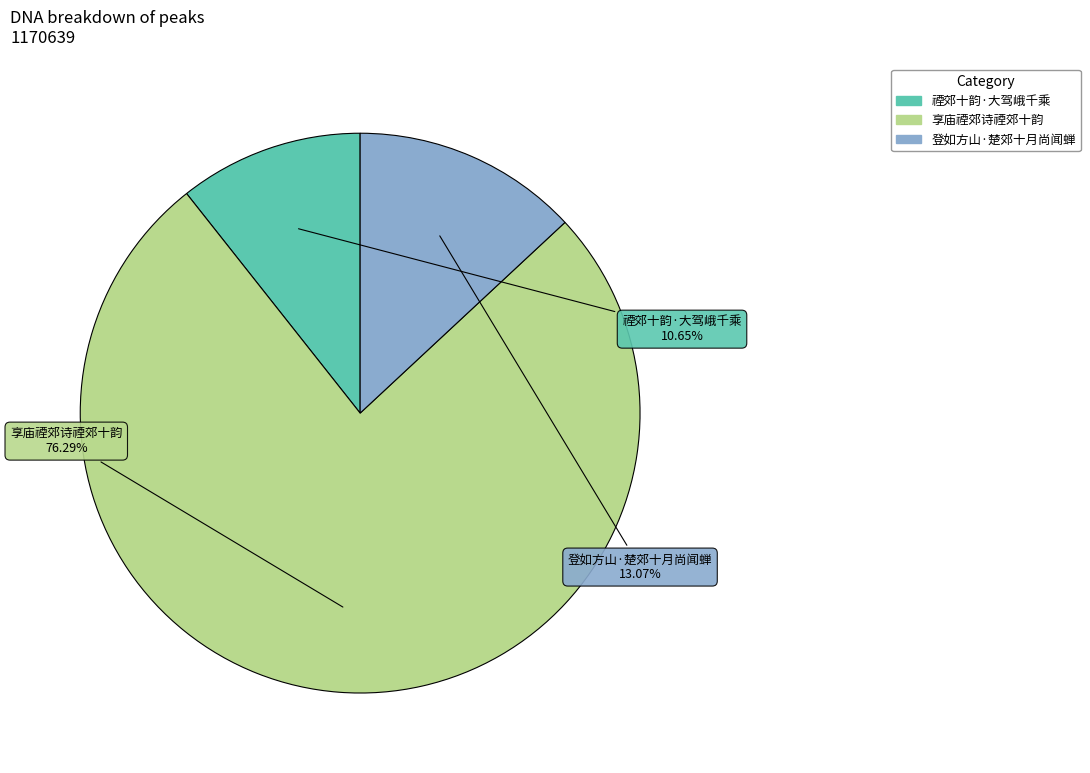

How many segments does this pie chart have?

3